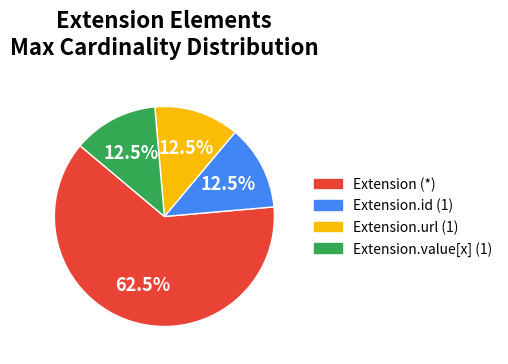

Is there any slice that represents more than half of the pie?

Yes